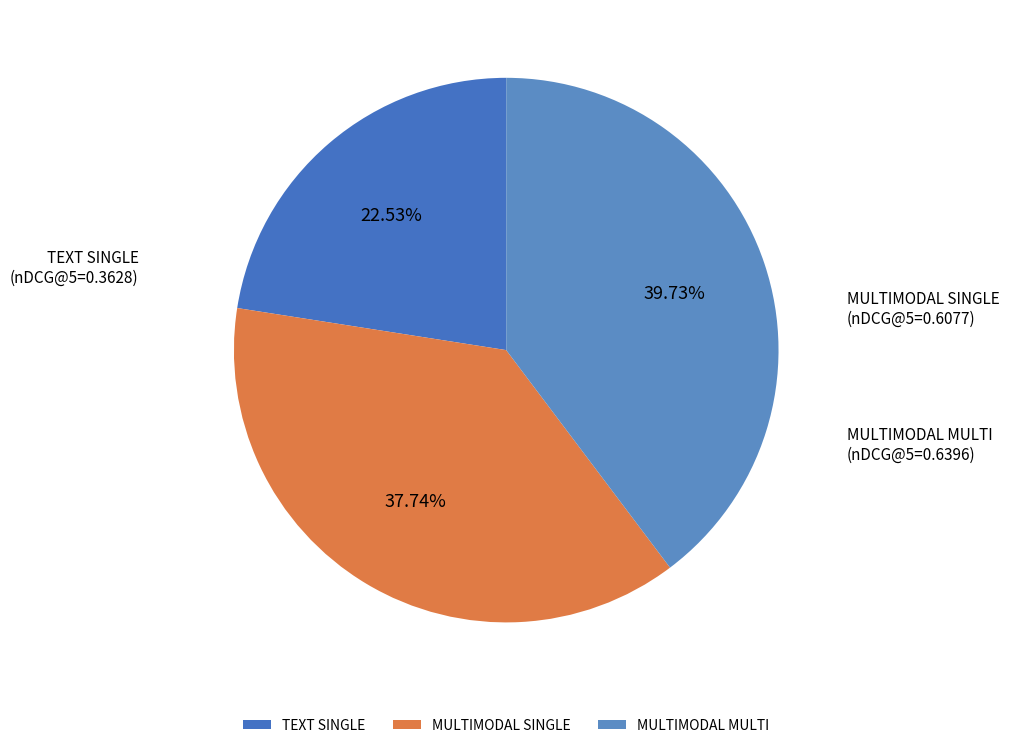

Is there a majority slice in this chart?

No